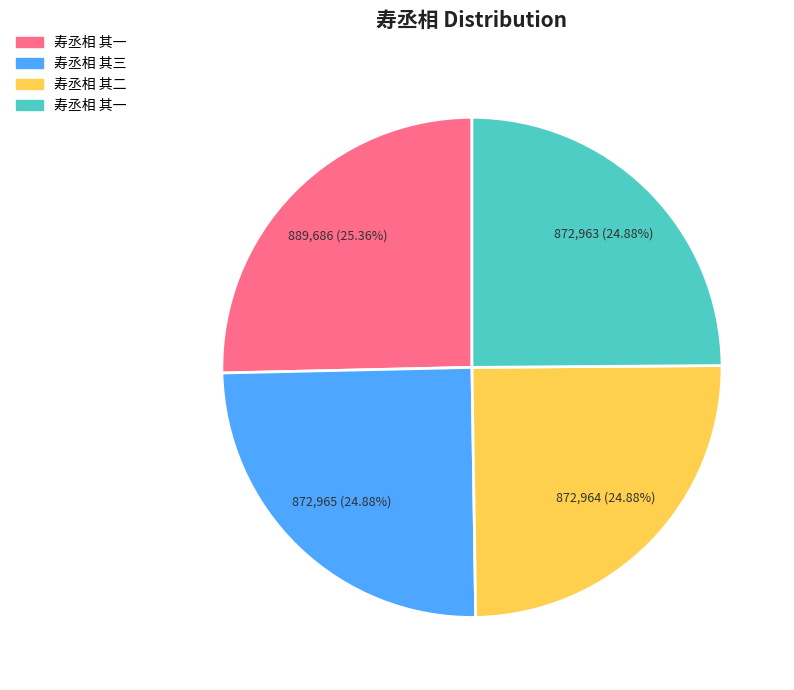

Is there any slice that represents more than half of the pie?

No